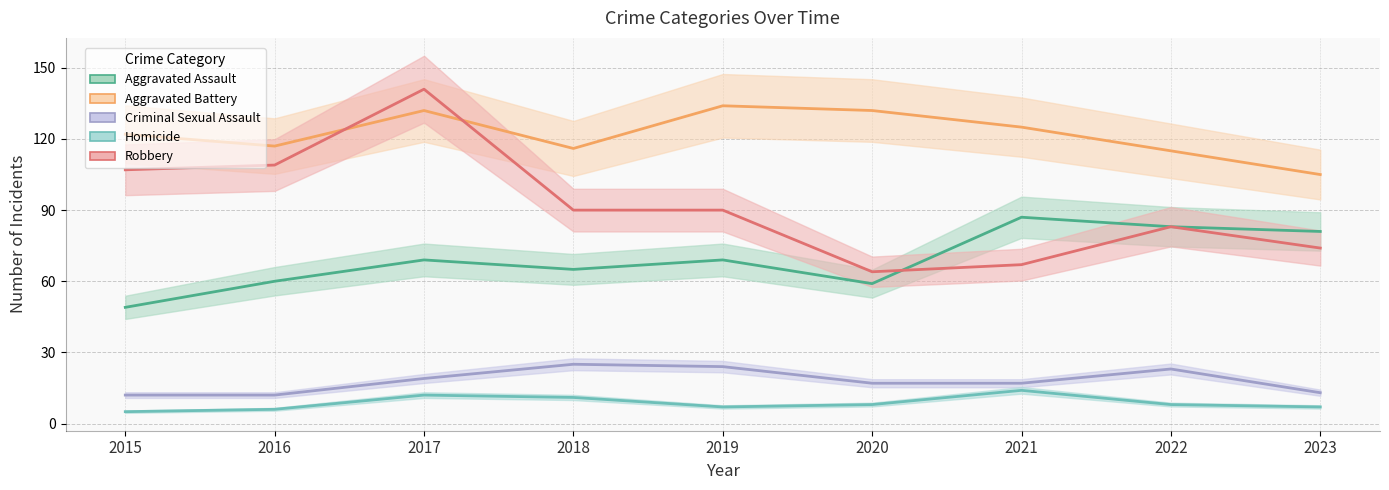

Which series changed the most between 2020 and 2021?

Aggravated Assault